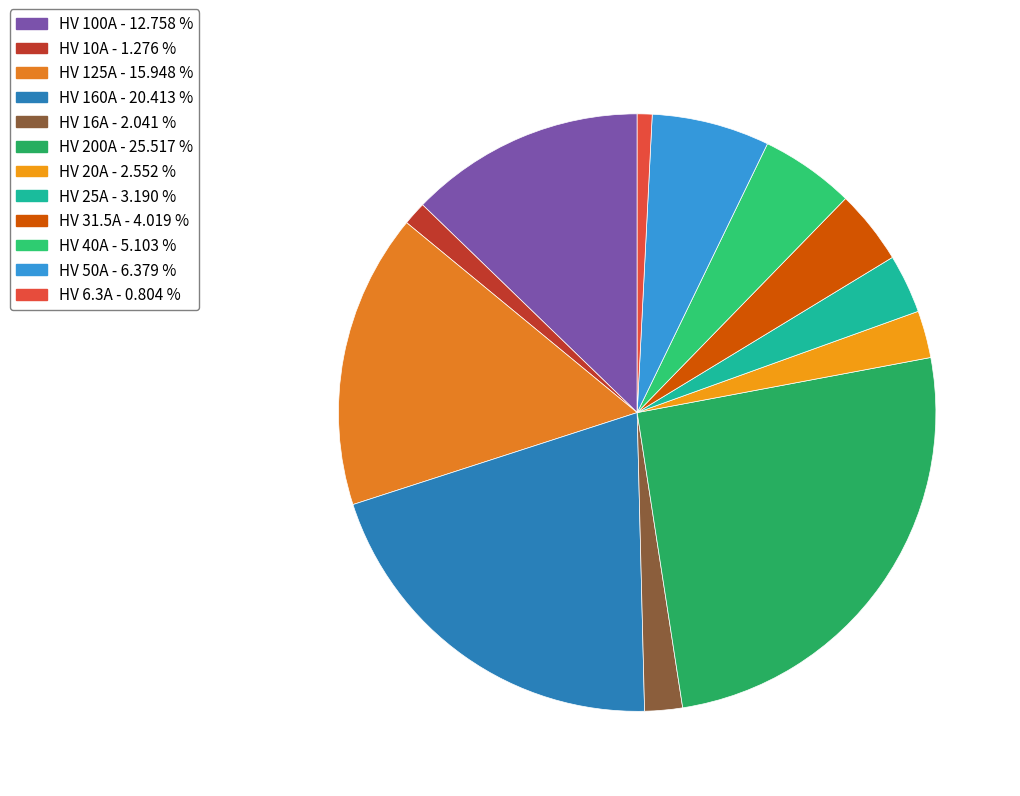

How many segments does this pie chart have?

12